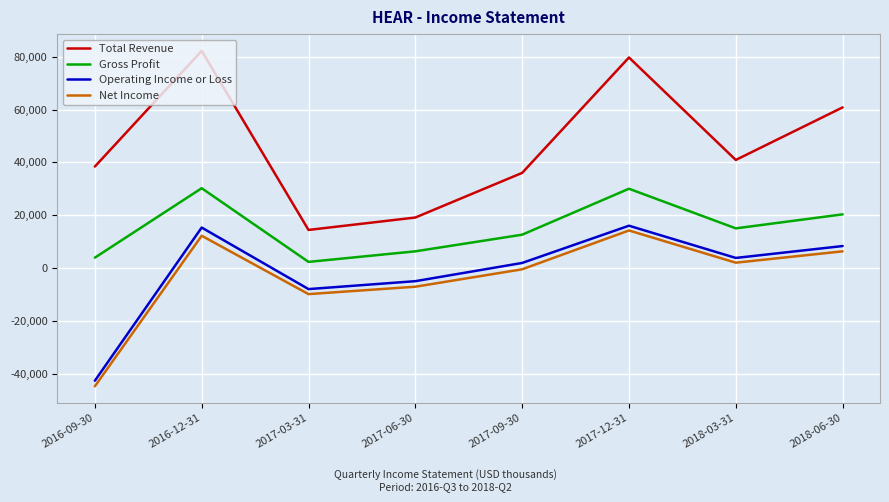

Is it true that Net Income equals -12005 at 2017-06-30?

False